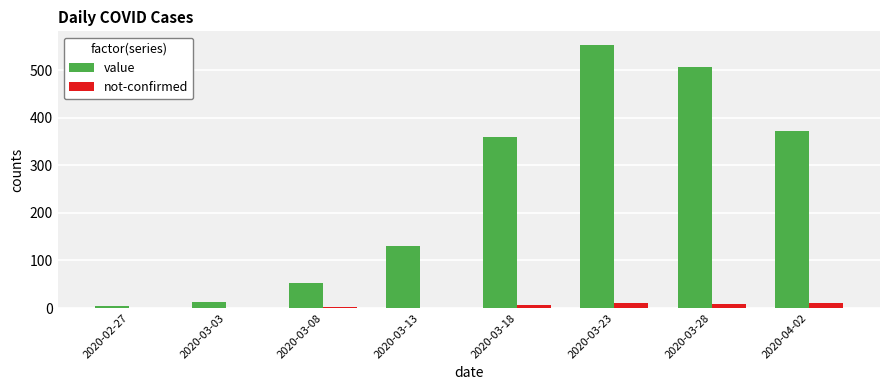

How many categories are shown in the chart?

8